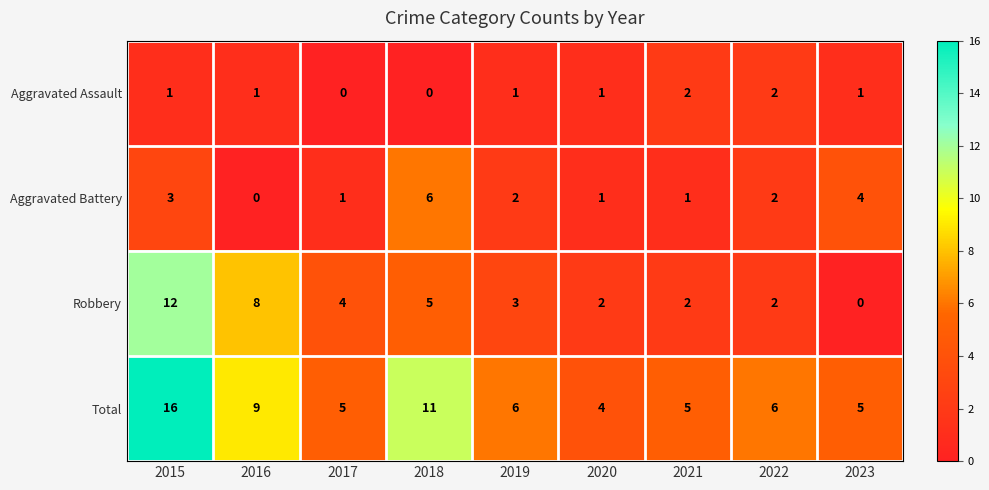

The value of Robbery at 2023 is 8. True or false?

False